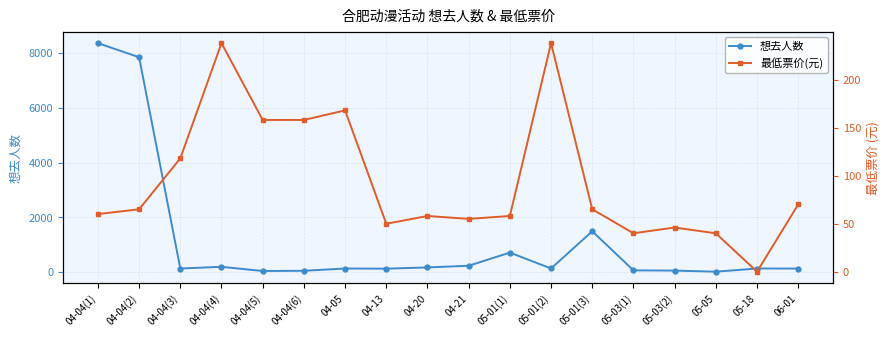

The 最低票价(元) series shows 70.0 at 06-01. True or false?

True